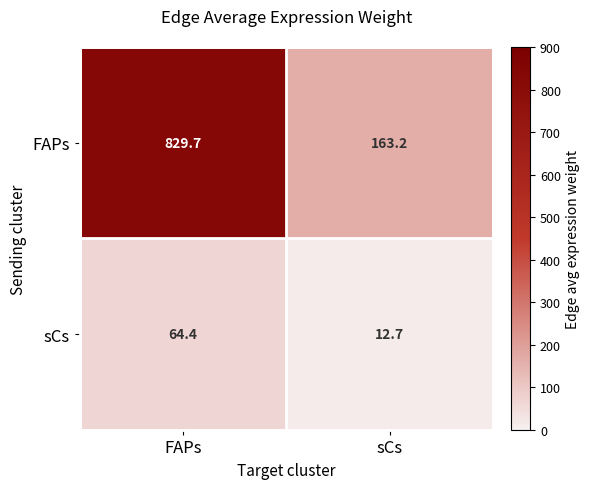

What is the average value of the sCs series?

38.6